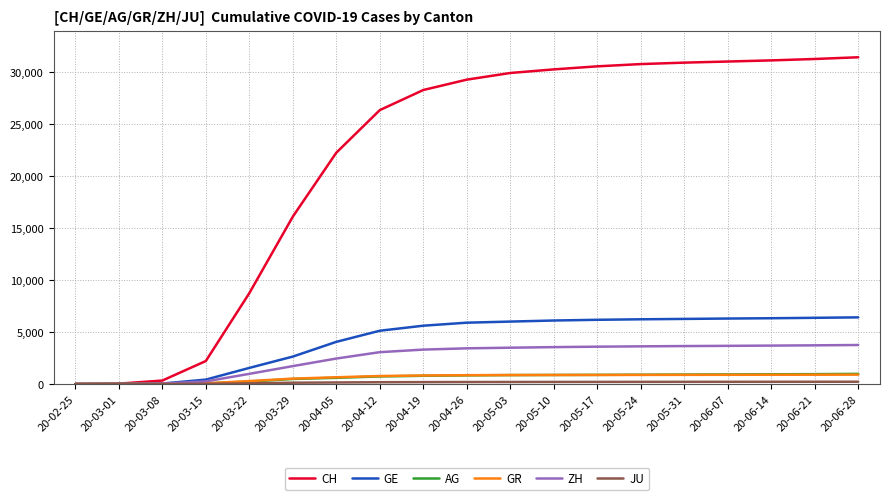

What position from the right is 20-04-26?

10